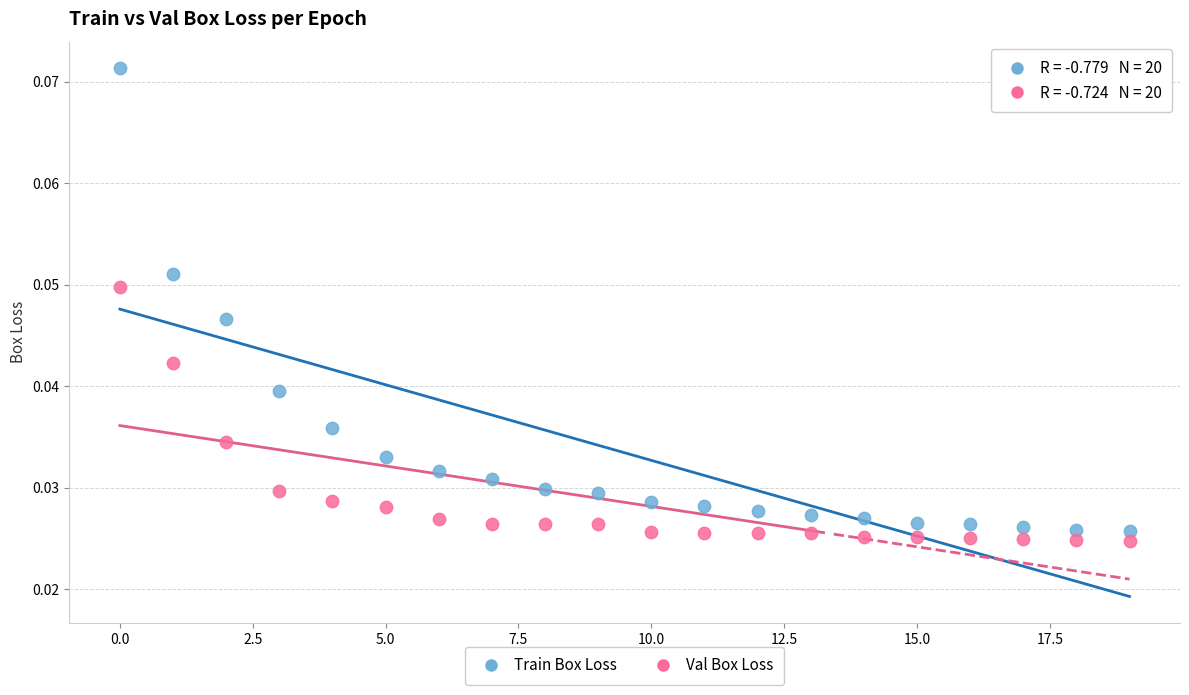

Which series contains the highest Y value?

Train Box Loss